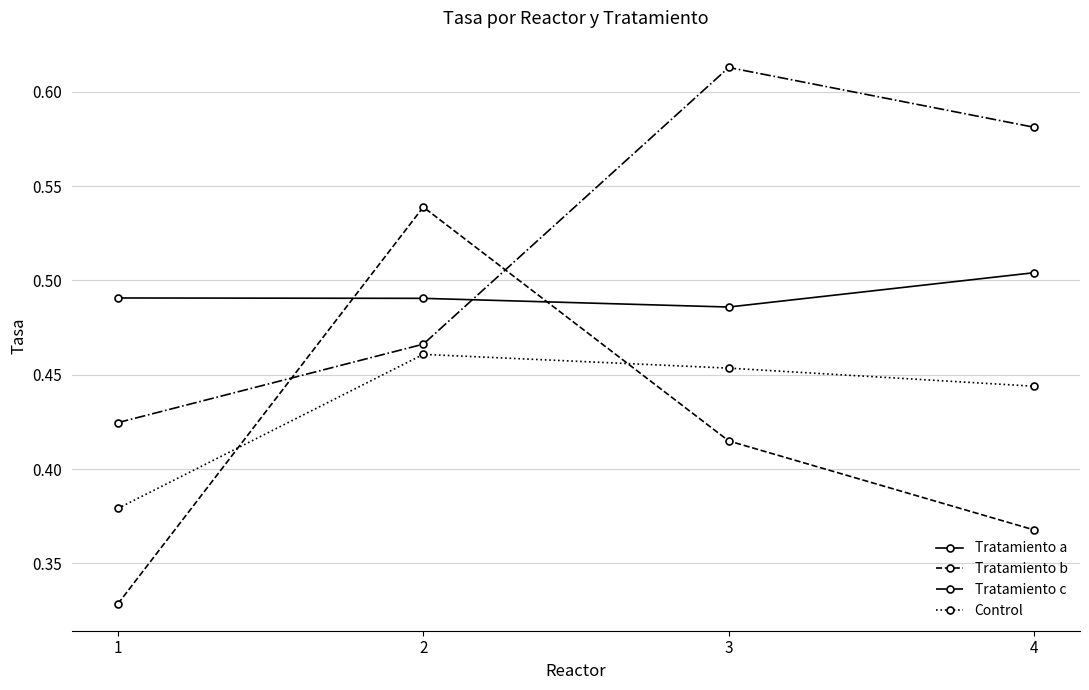

At which category does the chart reach its peak across all series?

3